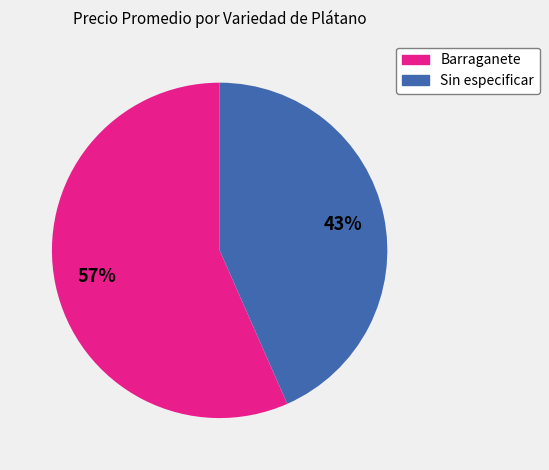

To the nearest percent, what portion does Barraganete represent?

57%